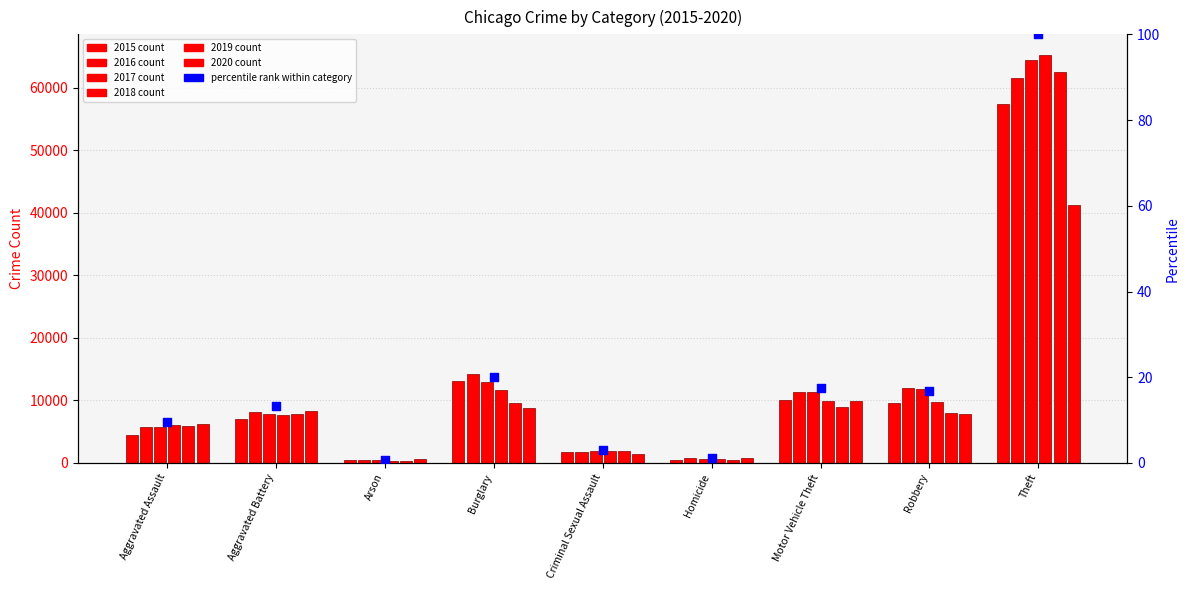

Approximately how many times larger is the value at Aggravated Battery compared to Burglary?

0.7